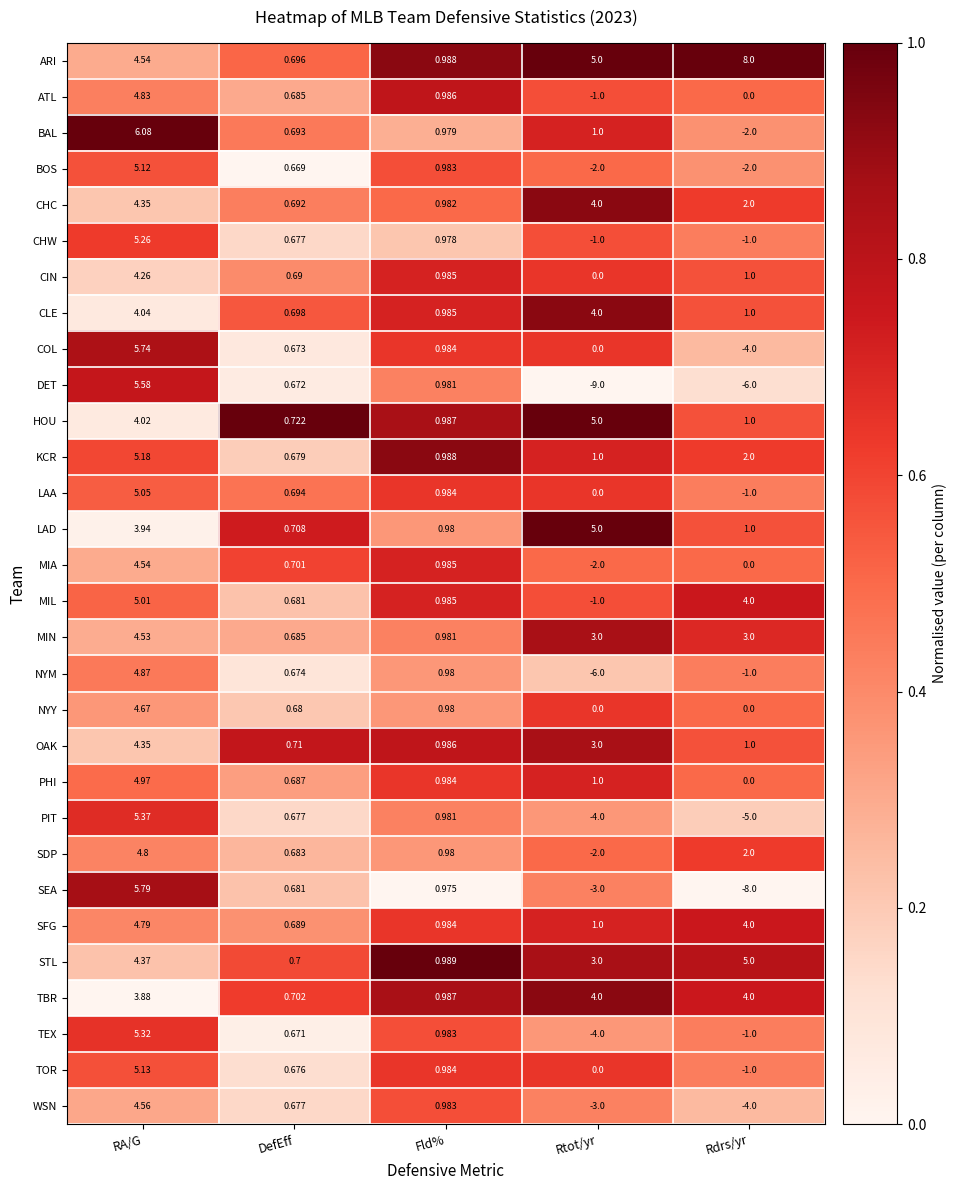

At which label is CLE closest to 2?

Rdrs/yr